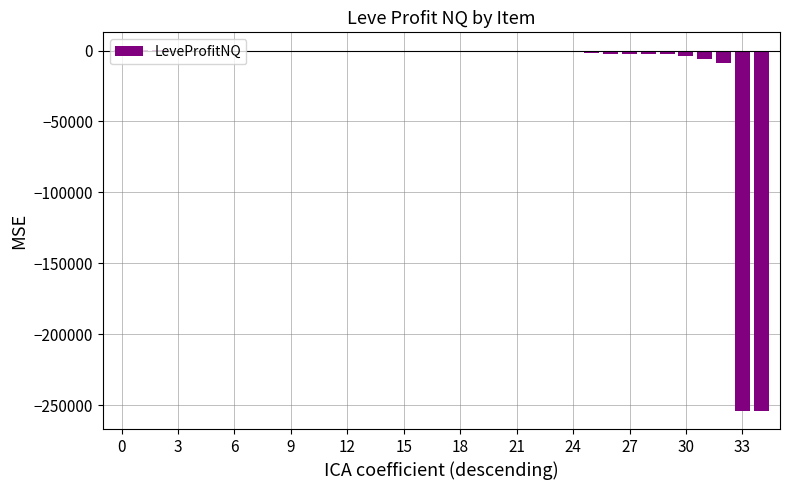

Are the bars horizontal?

No